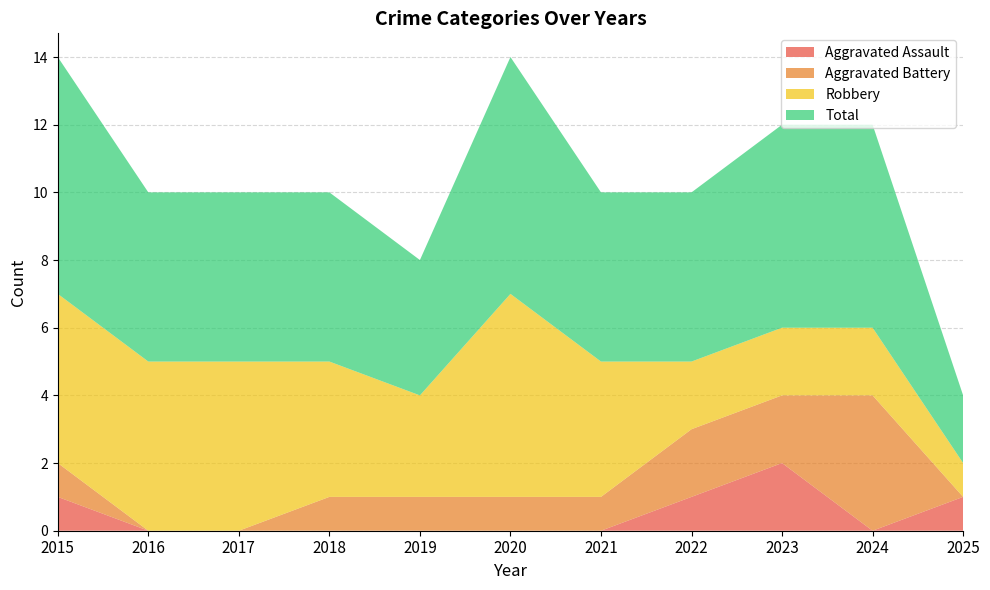

Reading left to right, transcribe all the data shown in this chart.

Aggravated Assault: 2015=1	2016=0	2017=0	2018=0	2019=0	2020=0	2021=0	2022=1	2023=2	2024=0	2025=1
Aggravated Battery: 2015=1	2016=0	2017=0	2018=1	2019=1	2020=1	2021=1	2022=2	2023=2	2024=4	2025=0
Robbery: 2015=5	2016=5	2017=5	2018=4	2019=3	2020=6	2021=4	2022=2	2023=2	2024=2	2025=1
Total: 2015=7	2016=5	2017=5	2018=5	2019=4	2020=7	2021=5	2022=5	2023=6	2024=6	2025=2